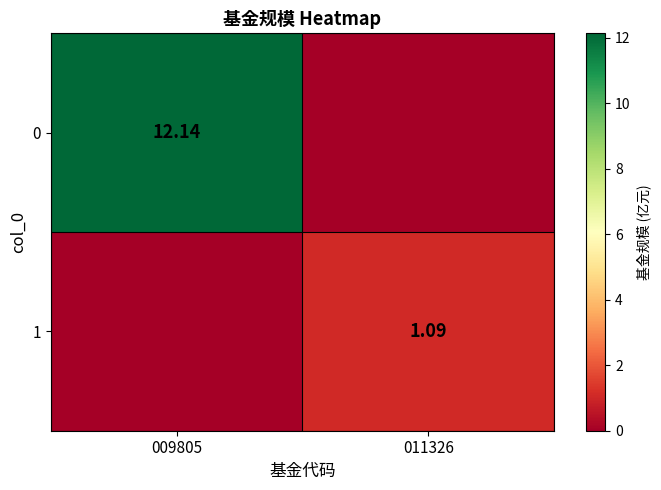

At how many categories does at least one series exceed 11?

1